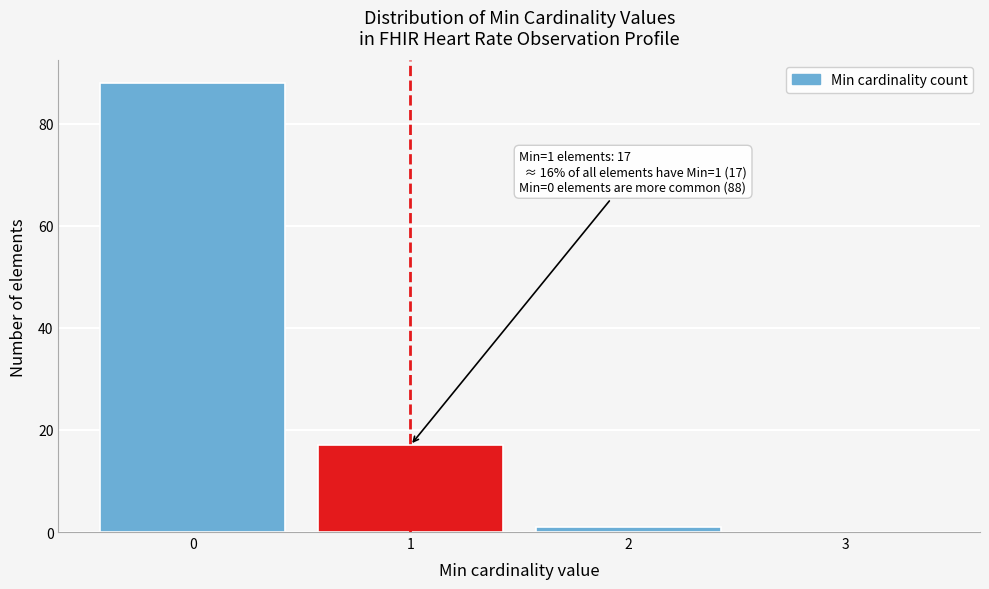

Reading right to left, extract all data points from this chart.

3=0	2=1	1=17	0=88